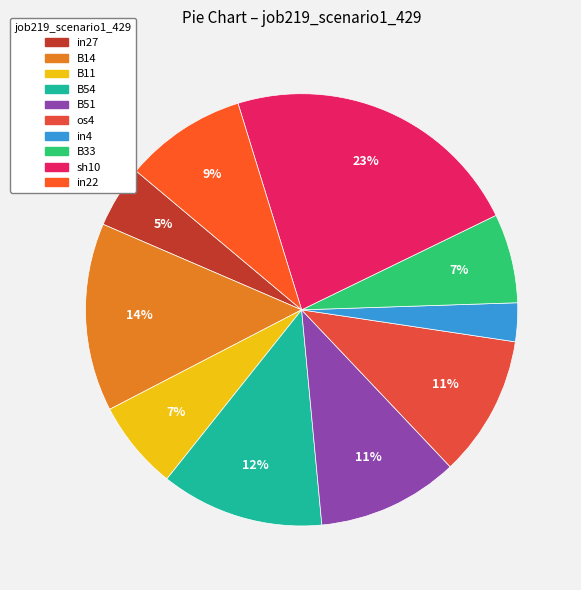

How much of the chart is everything except in4?

97.1%